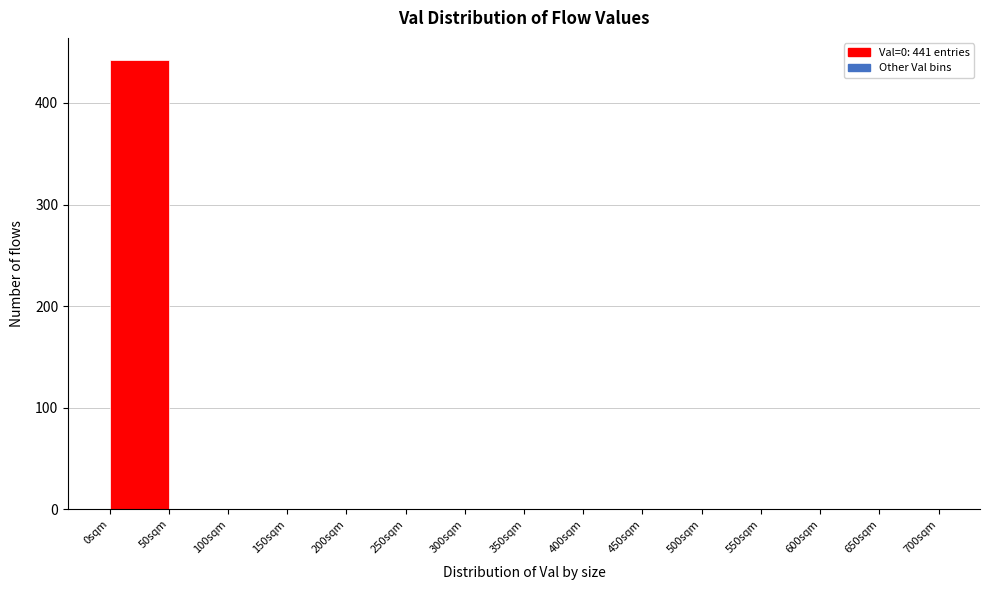

Over which range of the x-axis is the bar tallest?

0 to 50